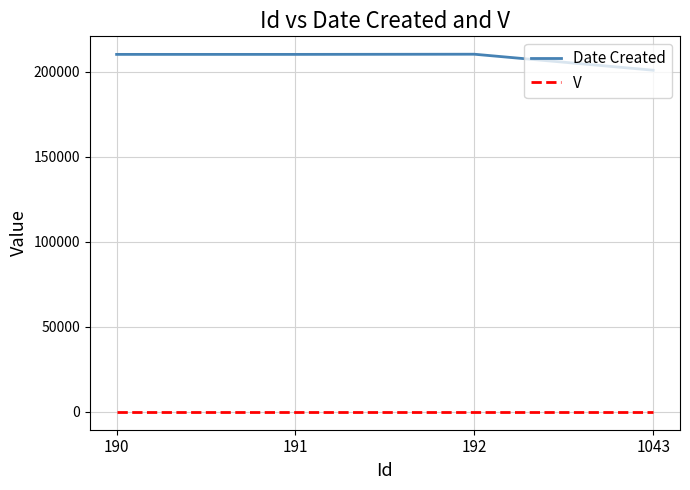

At how many categories does at least one series exceed 125752?

4